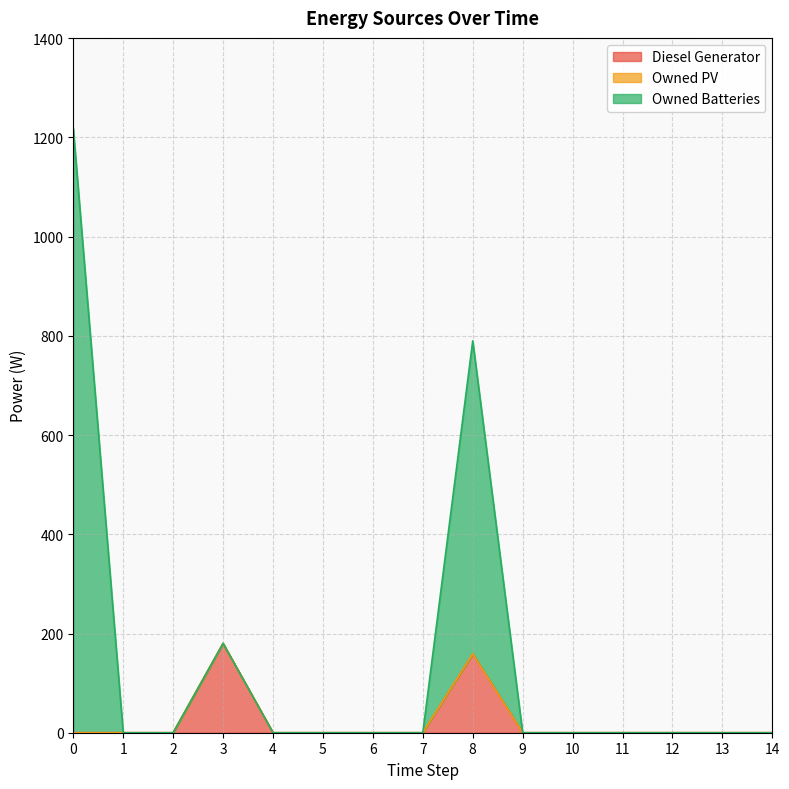

True or false: Diesel Generator has more than 1 points higher than both neighbors.

True